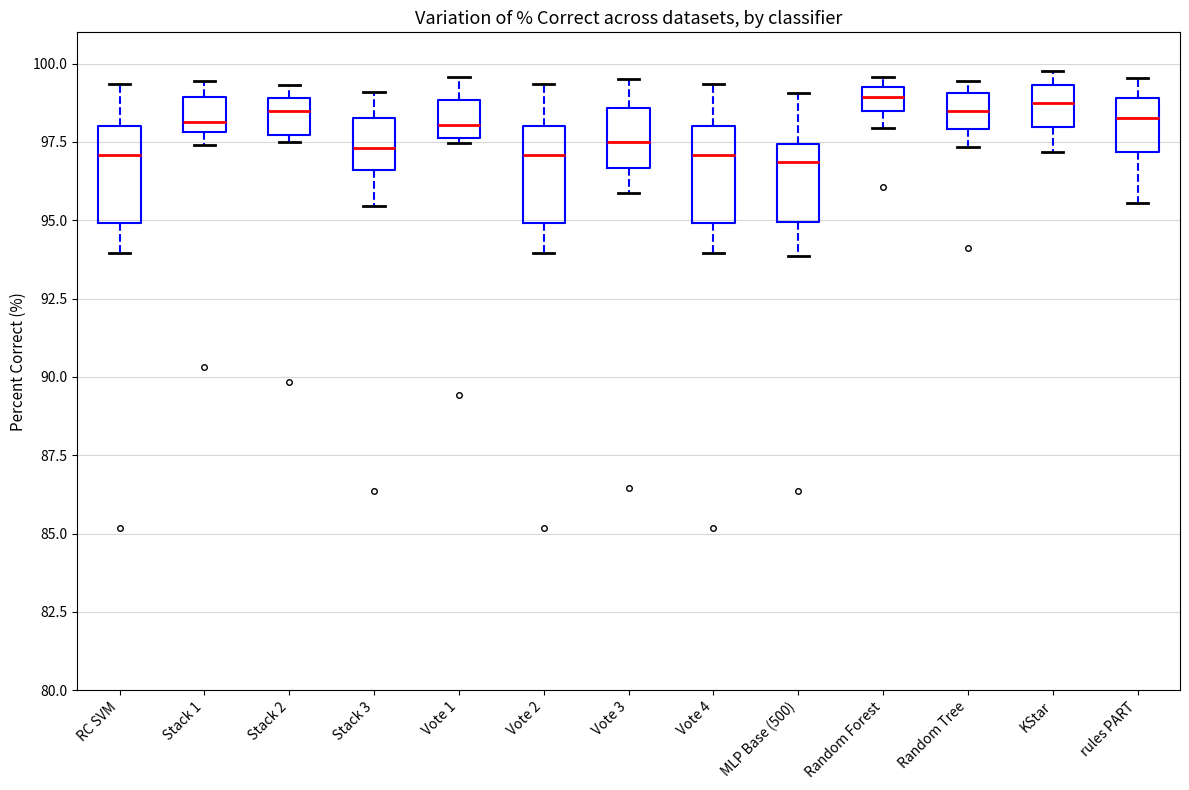

Where is the upper edge of the box for Vote 1 on the y-axis? The values are not printed on the chart, so give them approximately, as read against the axis.

99.0